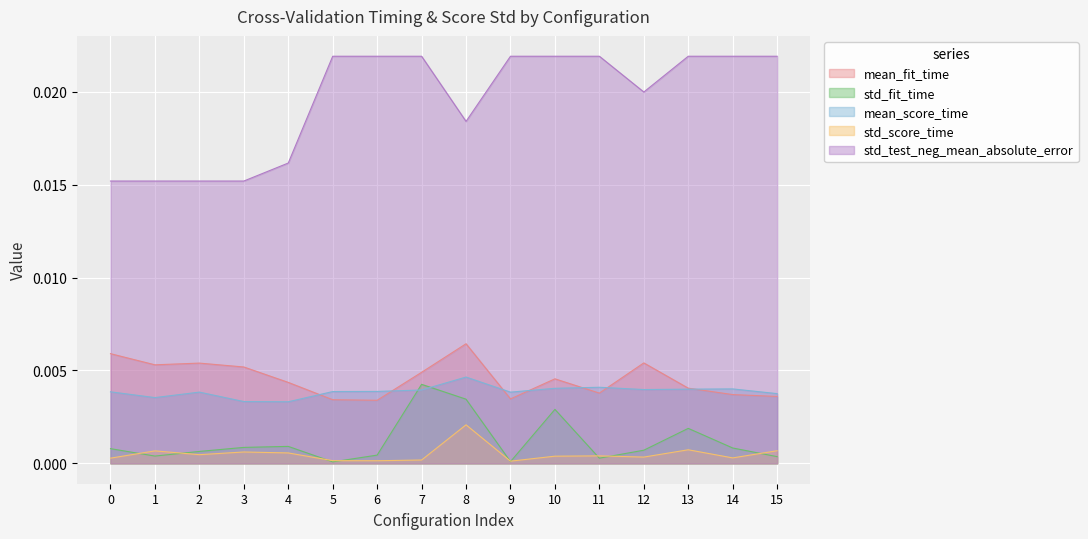

Is the value of std_fit_time at 13 greater than the value of mean_fit_time at 3?

No